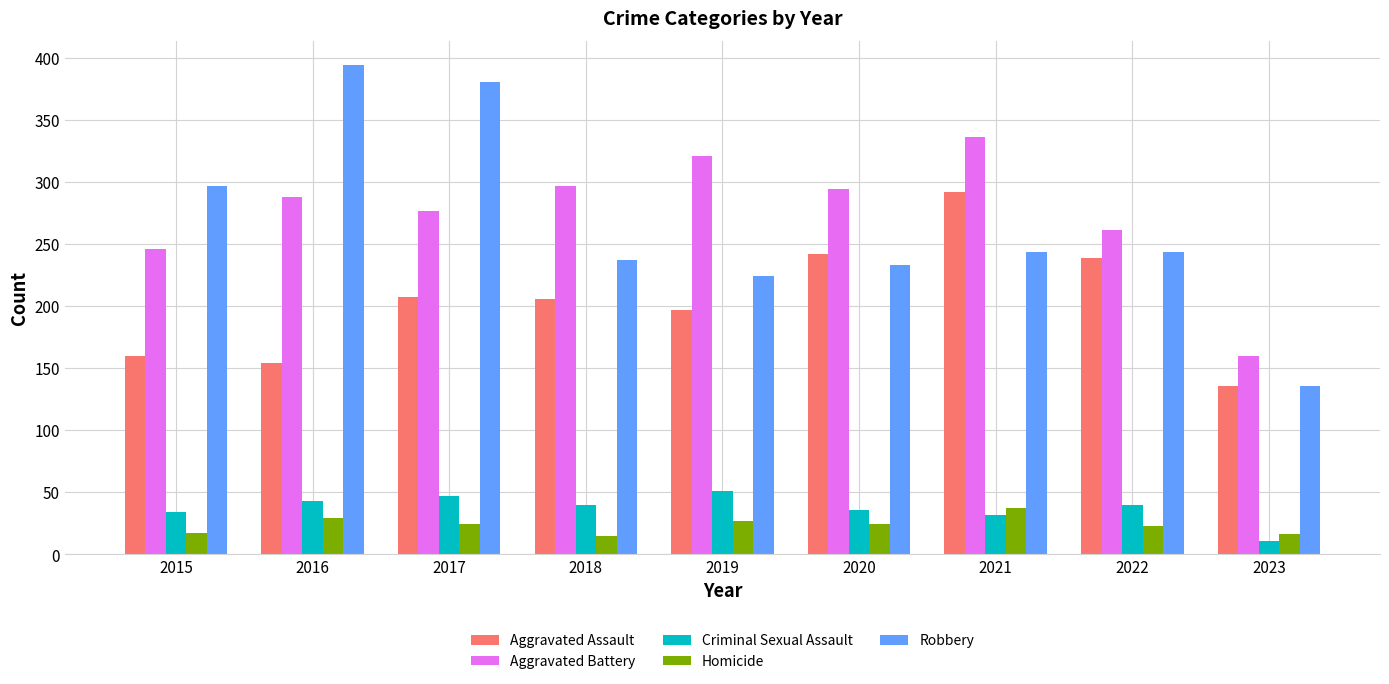

Where does the Criminal Sexual Assault series first go above 40?

2016